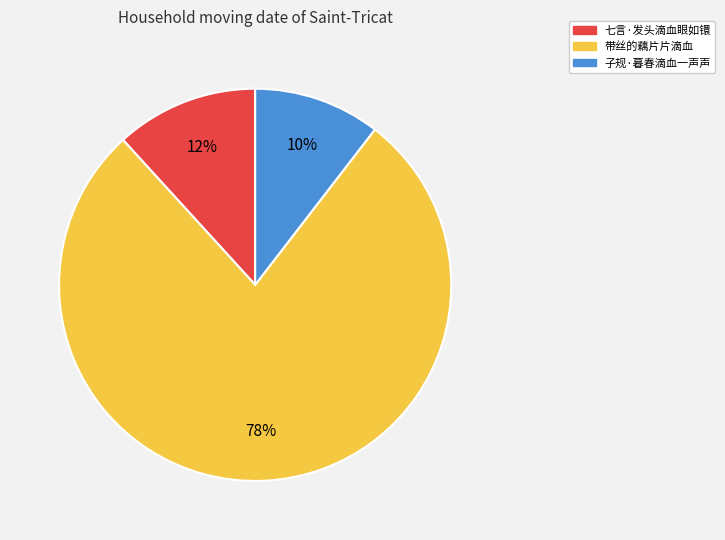

Which has a higher value, 子规·暮春滴血一声声 or 带丝的藕片片滴血?

带丝的藕片片滴血